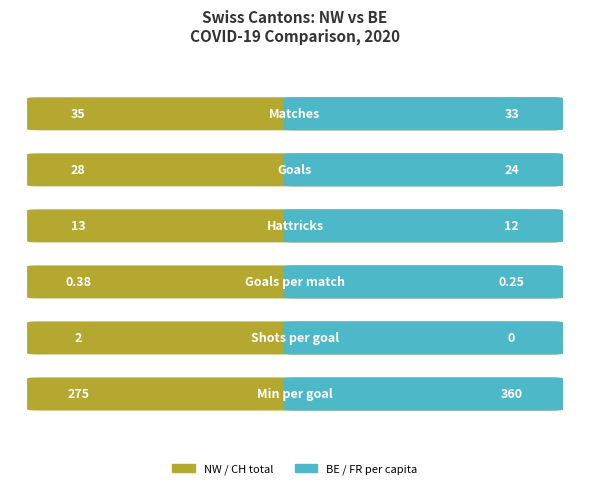

What is the average value of the Right (BE/FR) series?

71.5